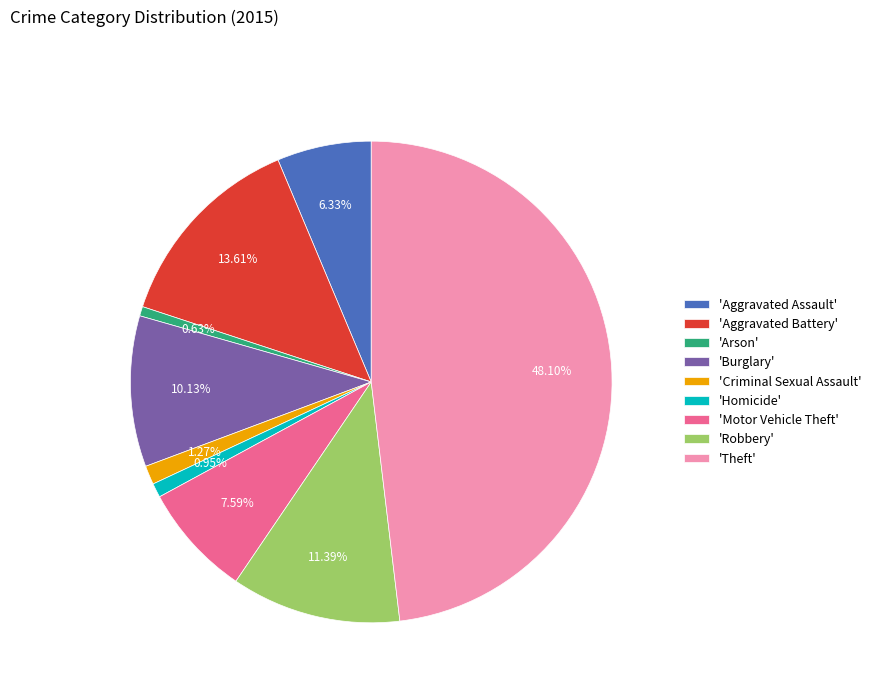

How many segments does this pie chart have?

9